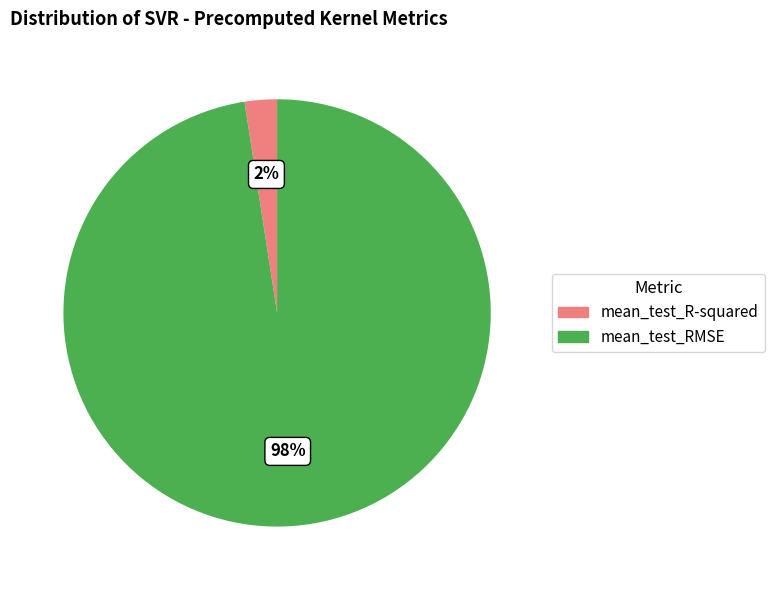

To the nearest percent, what is the combined percentage of mean_test_RMSE and mean_test_R-squared?

100%